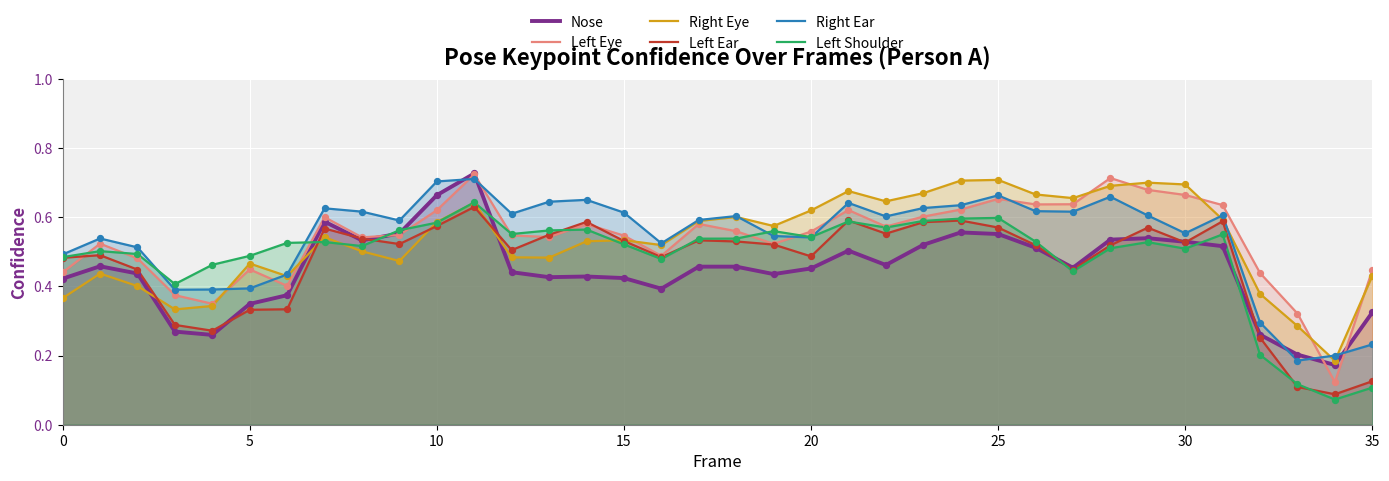

Which series has the largest total across all categories?

Right Ear